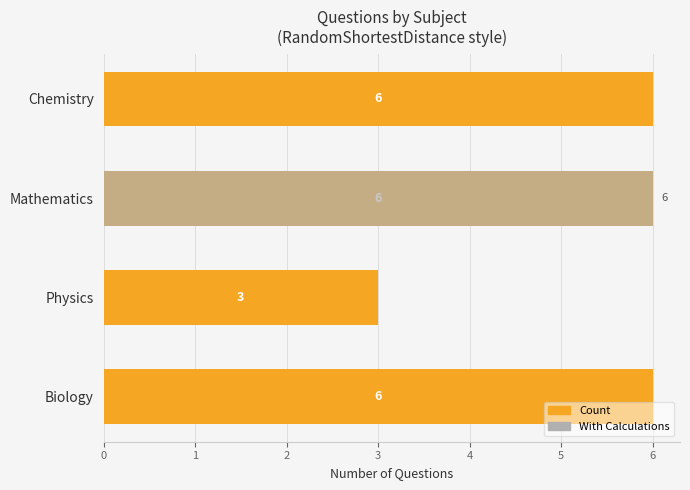

Is it true that With Calculations equals -3 at Biology?

False